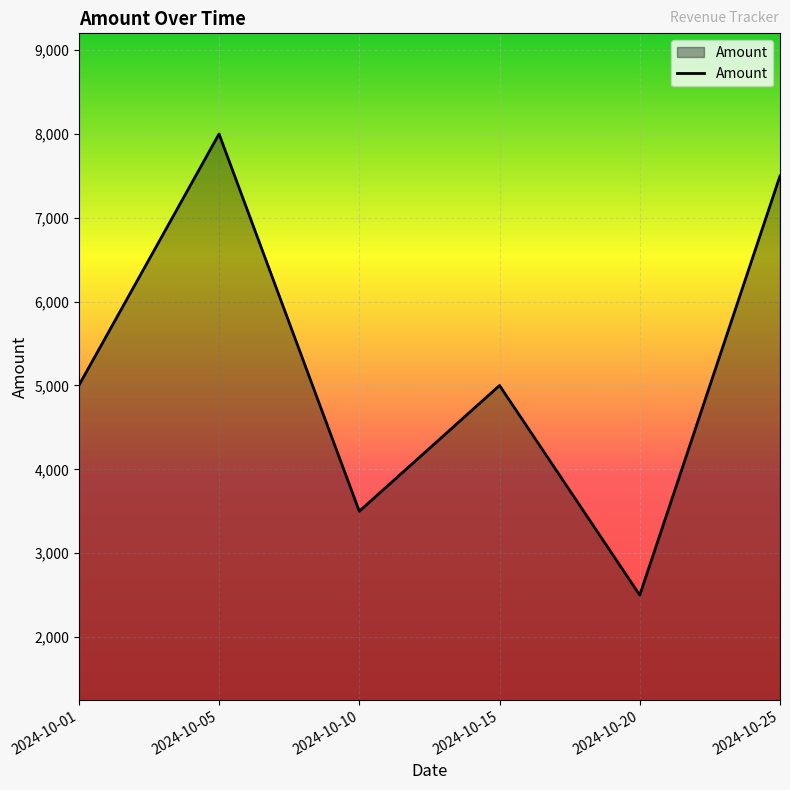

Which label corresponds to the largest value in the chart?

2024-10-05